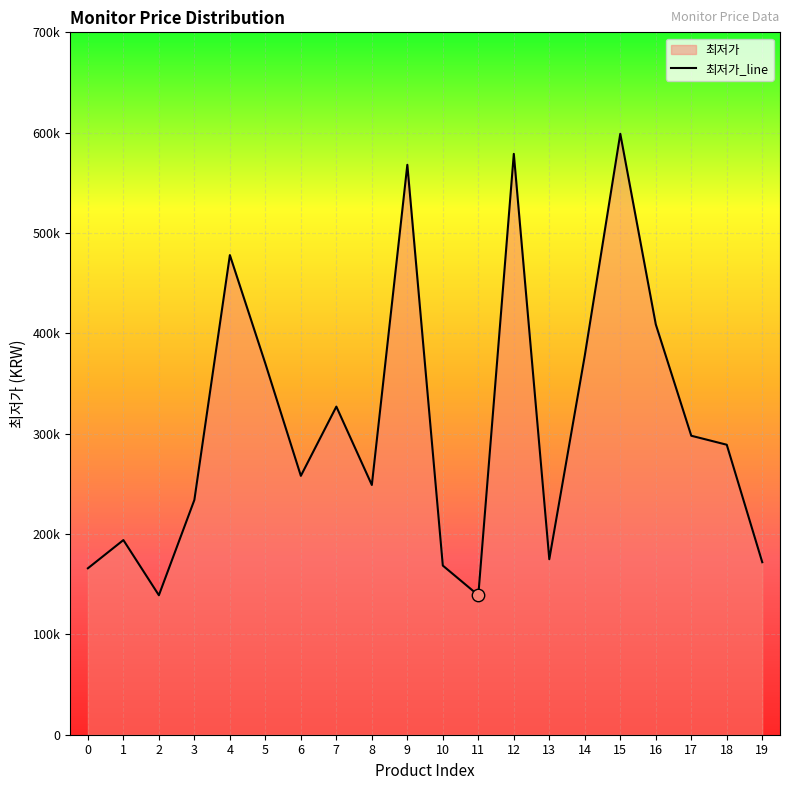

Approximately how many times larger is the value at 19 compared to 11?

1.2